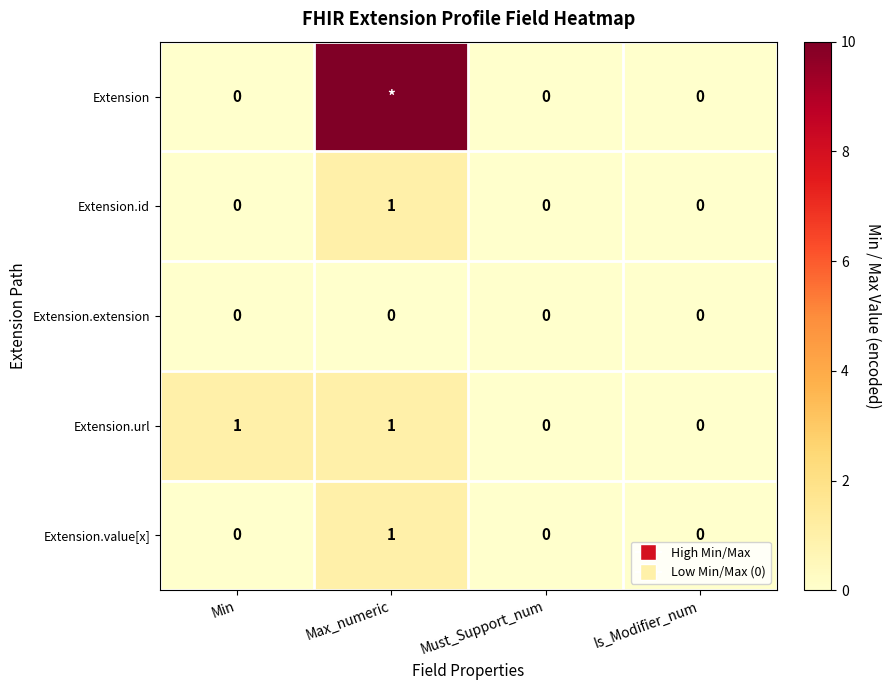

At which label does Extension.value[x] reach its peak?

Max_numeric